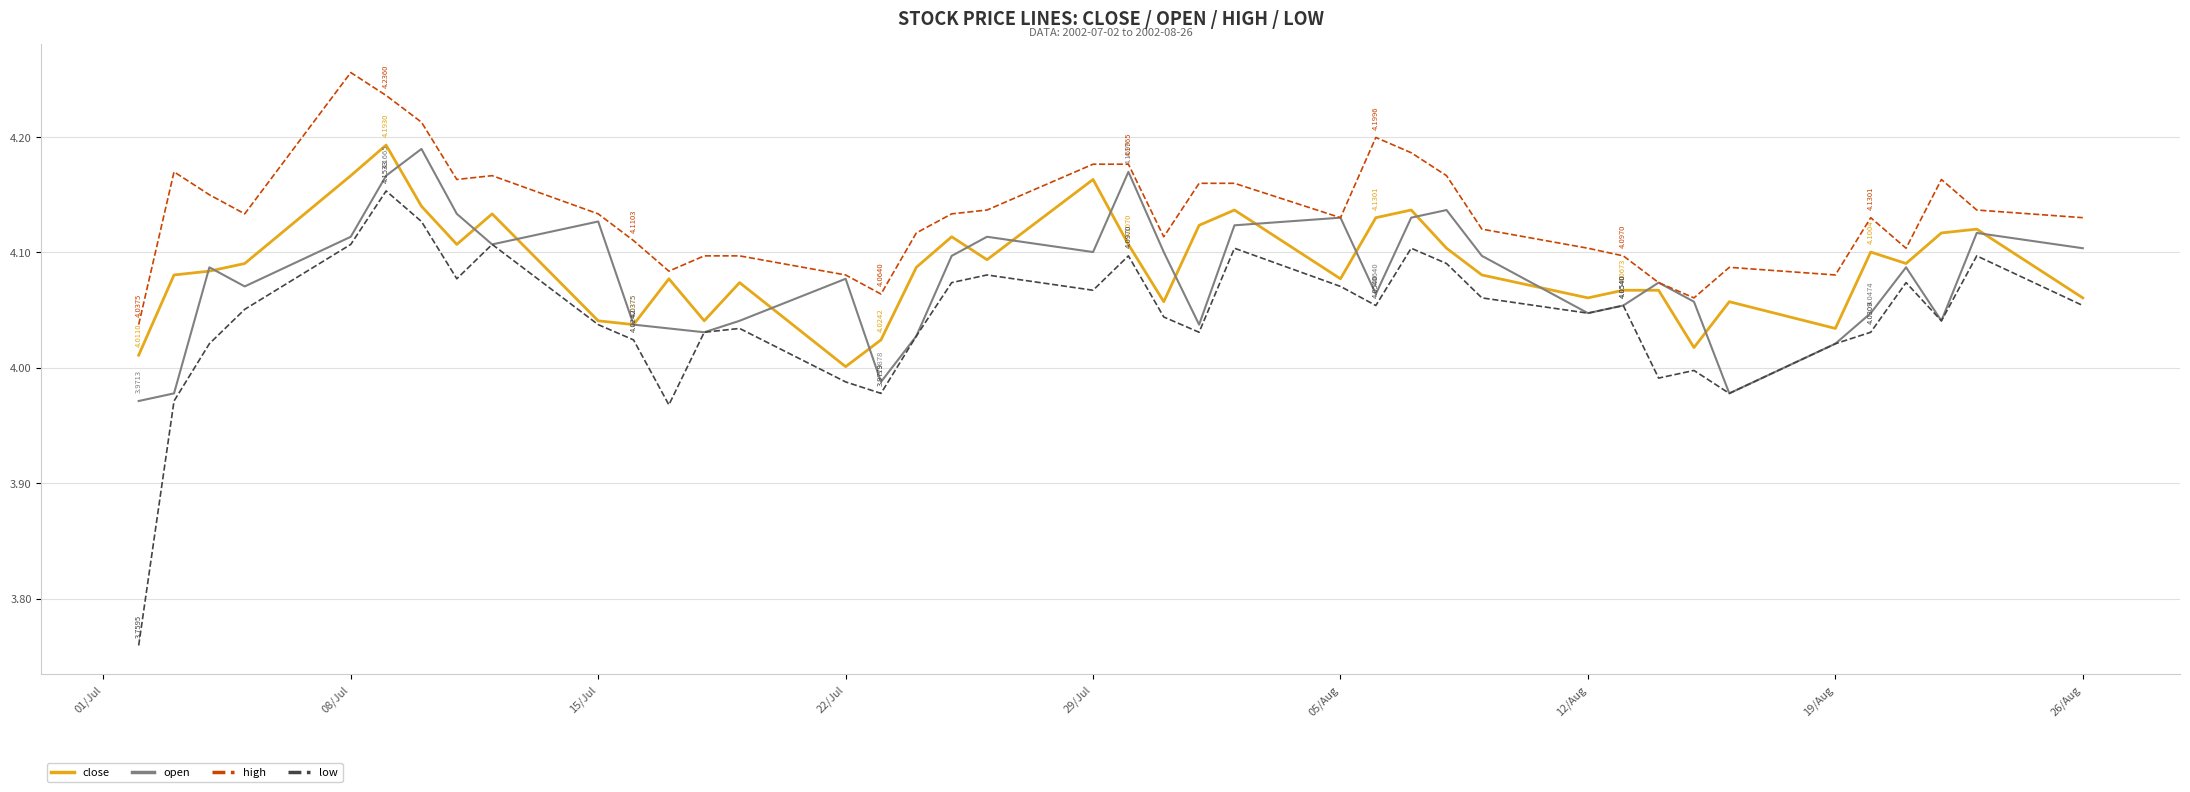

True or false: low and high cross at least once.

False